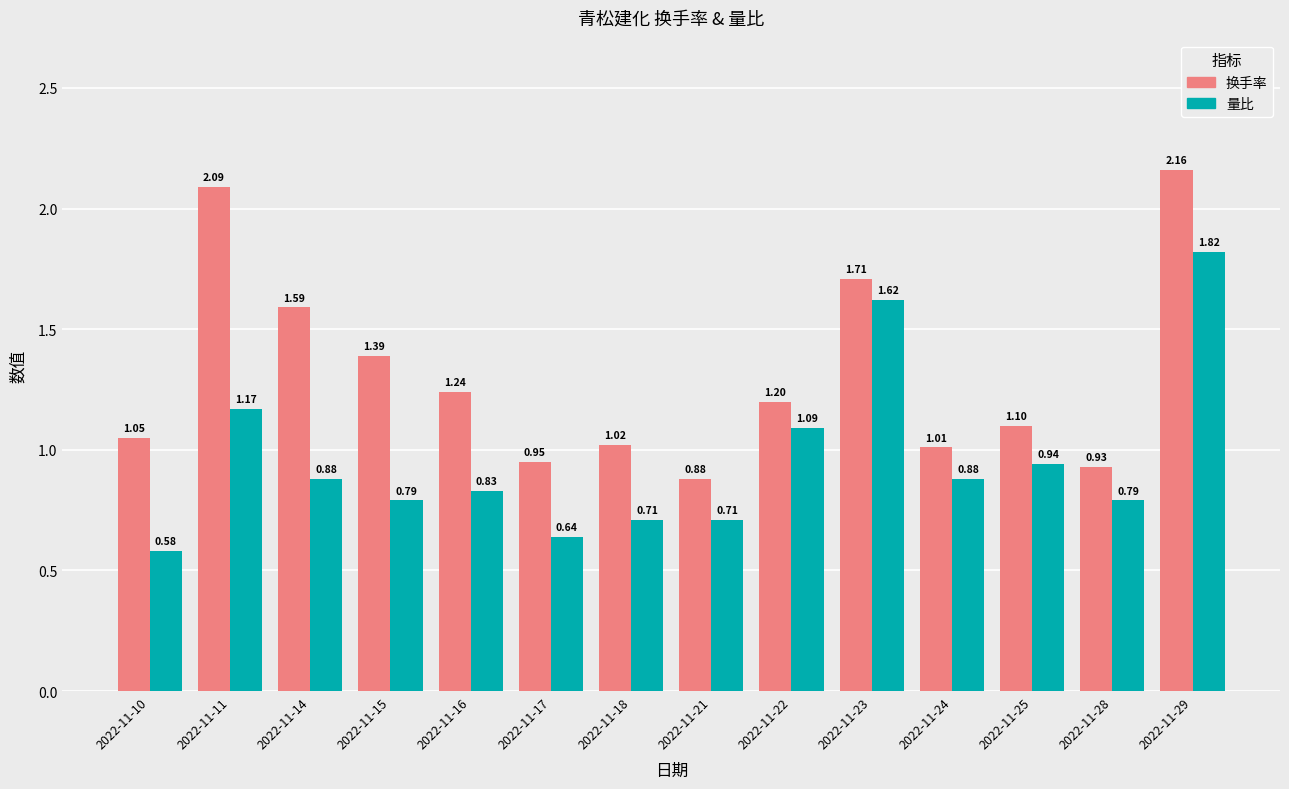

List the series in order of their overall mean, highest first.

换手率, 量比